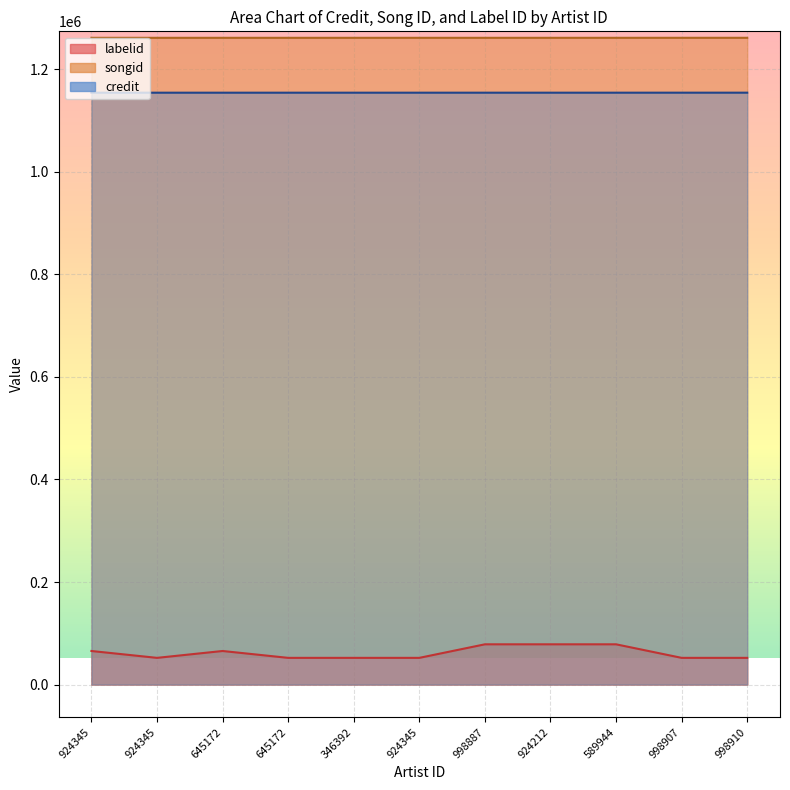

Which has a higher value, 924212 or 645172?

924212